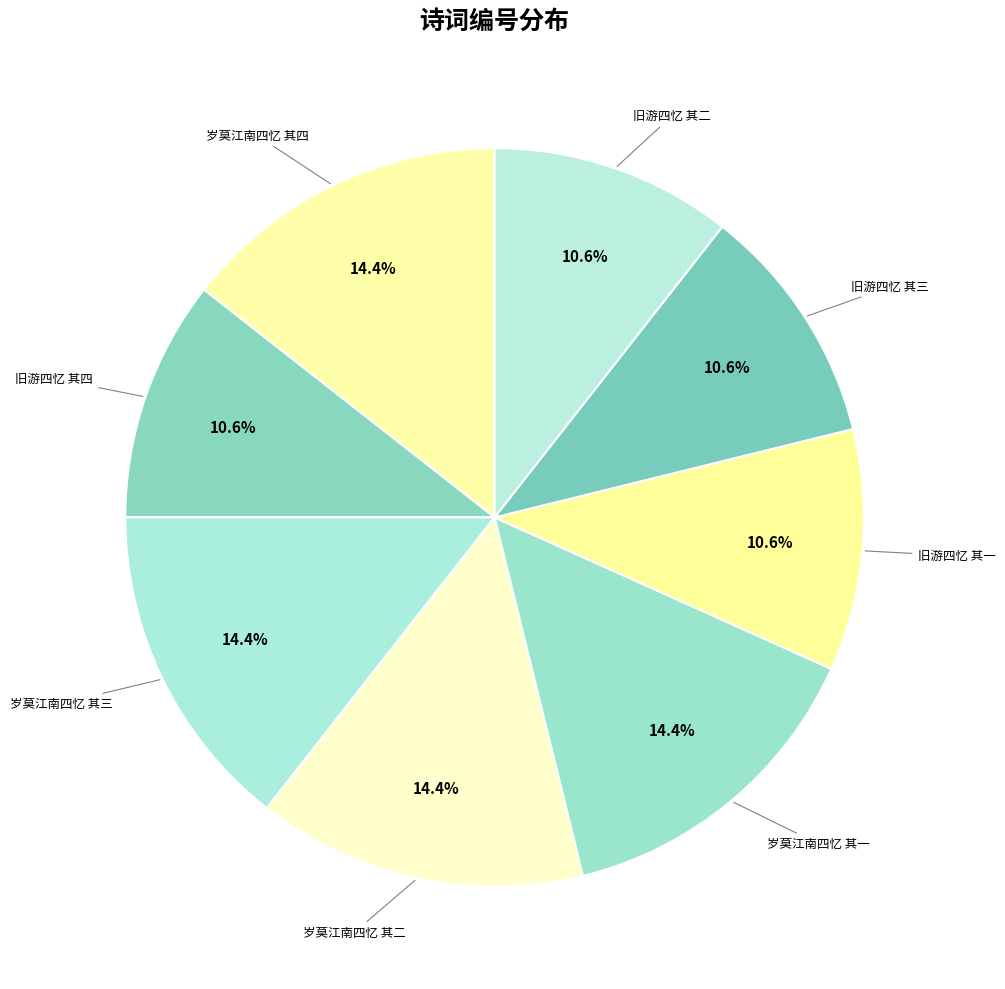

How many slices are in this pie chart?

8